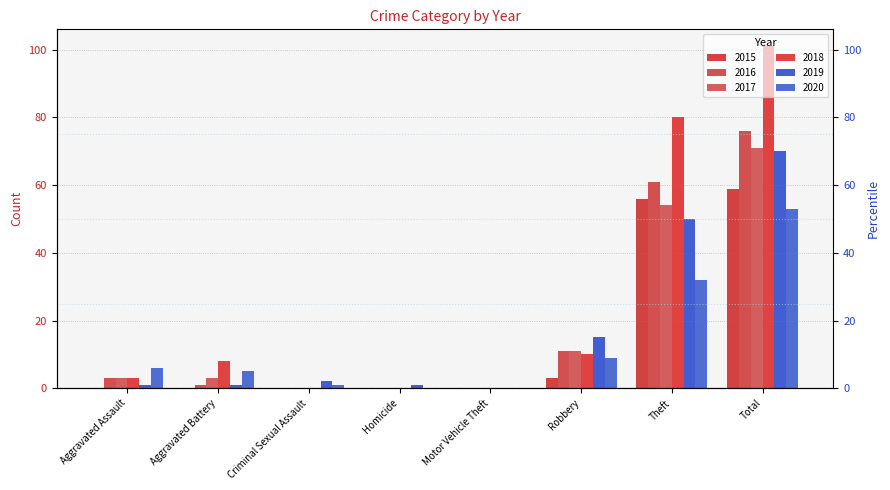

Reading left to right, what are all the values shown in this chart?

2015: Aggravated Assault=0	Aggravated Battery=0	Criminal Sexual Assault=0	Homicide=0	Motor Vehicle Theft=0	Robbery=3	Theft=56	Total=59
2016: Aggravated Assault=3	Aggravated Battery=1	Criminal Sexual Assault=0	Homicide=0	Motor Vehicle Theft=0	Robbery=11	Theft=61	Total=76
2017: Aggravated Assault=3	Aggravated Battery=3	Criminal Sexual Assault=0	Homicide=0	Motor Vehicle Theft=0	Robbery=11	Theft=54	Total=71
2018: Aggravated Assault=3	Aggravated Battery=8	Criminal Sexual Assault=0	Homicide=0	Motor Vehicle Theft=0	Robbery=10	Theft=80	Total=101
2019: Aggravated Assault=1	Aggravated Battery=1	Criminal Sexual Assault=2	Homicide=1	Motor Vehicle Theft=0	Robbery=15	Theft=50	Total=70
2020: Aggravated Assault=6	Aggravated Battery=5	Criminal Sexual Assault=1	Homicide=0	Motor Vehicle Theft=0	Robbery=9	Theft=32	Total=53